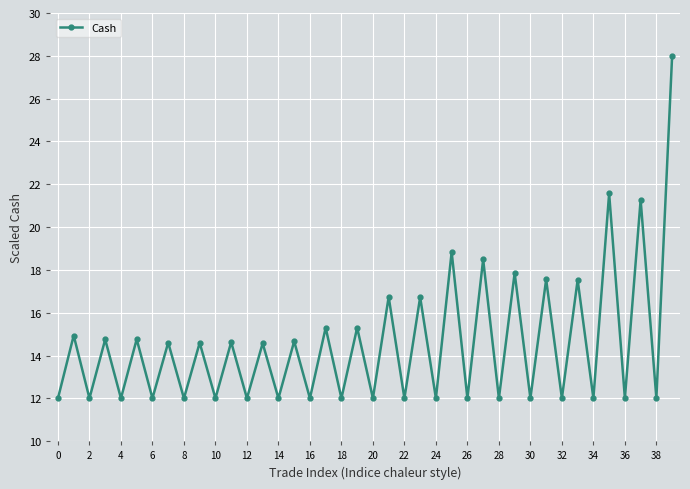

What is the maximum value shown in the chart?

28.0